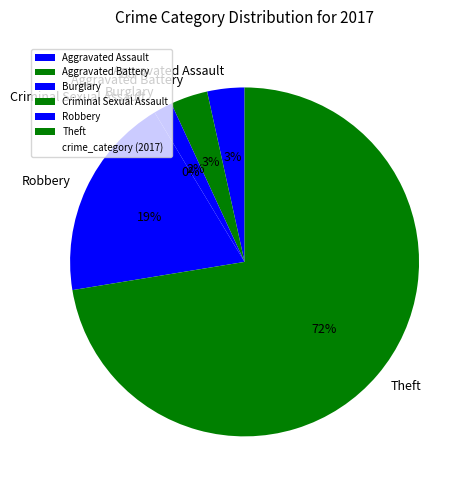

Which category accounts for the majority?

Theft